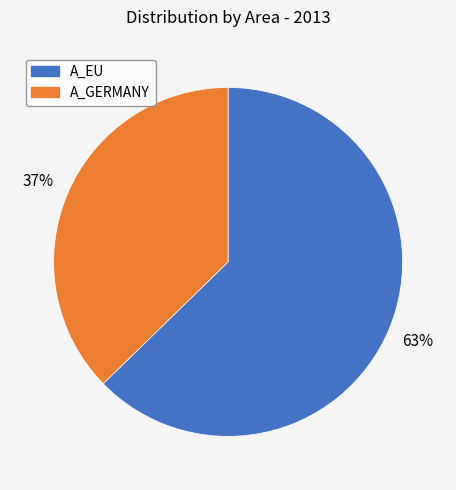

Count the number of slices in the pie.

2